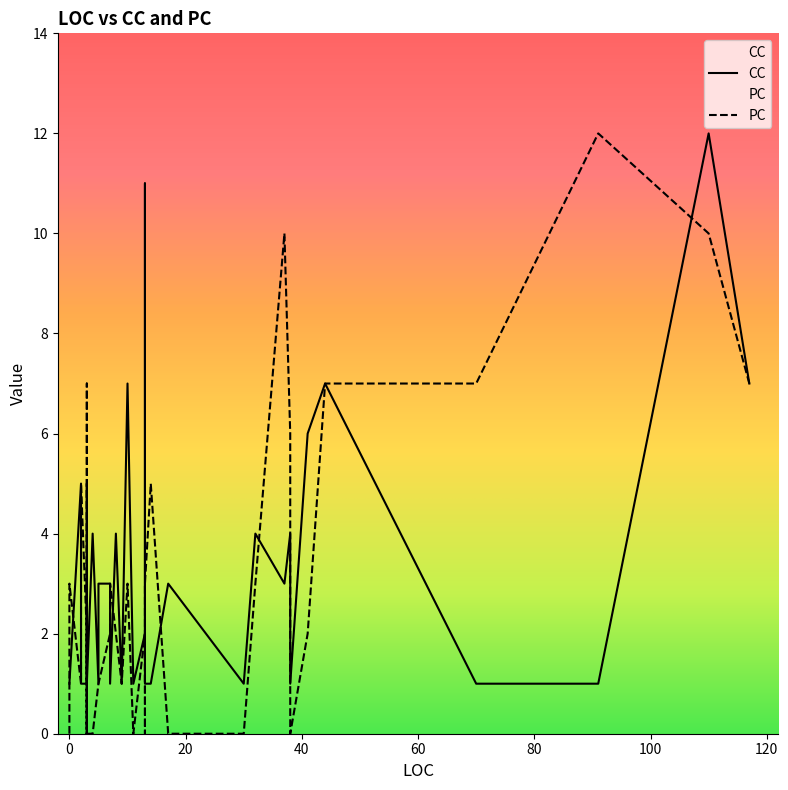

Which series has the largest total across all categories?

CC